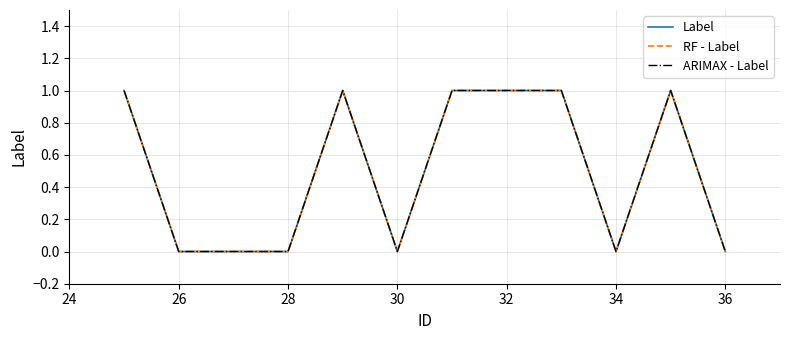

Does the chart display data point markers on the line(s)?

No